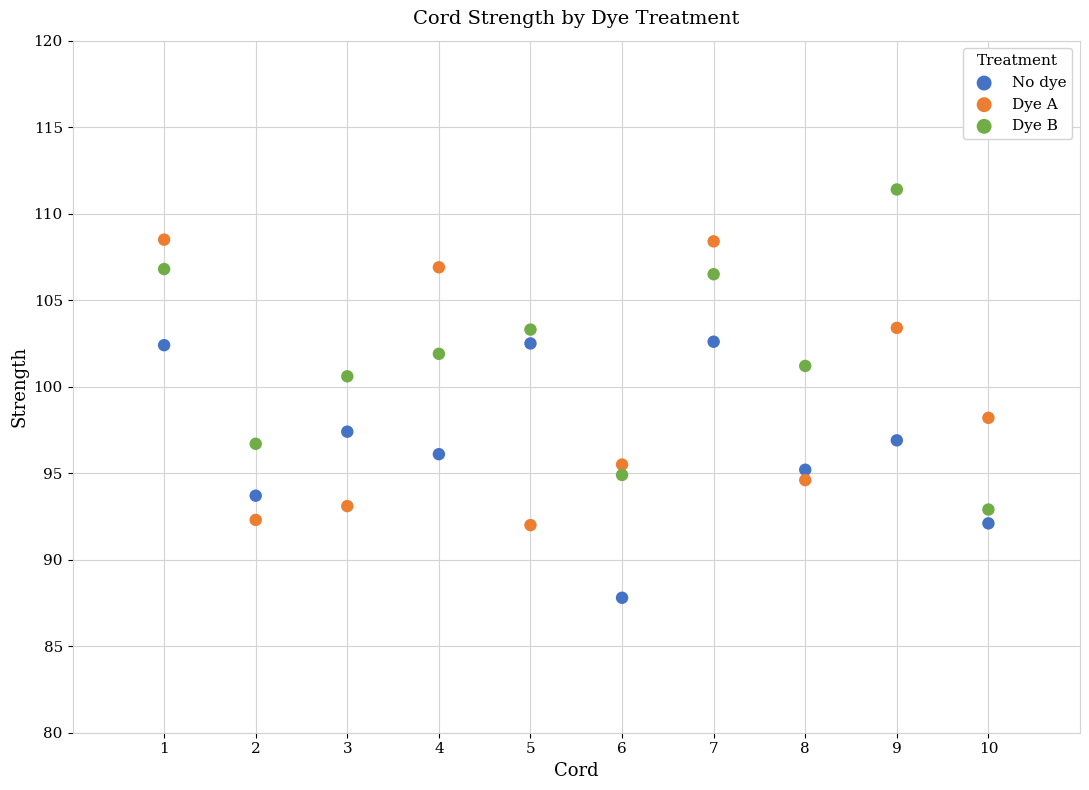

Across all series, what Y value is closest to 99?

98.2